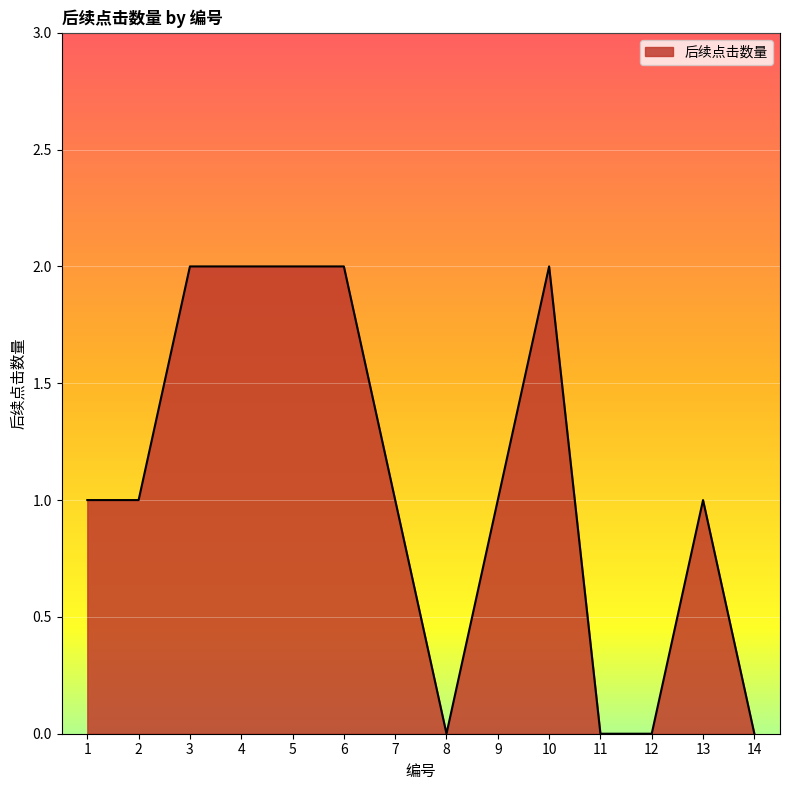

What is the ratio of the value at 1 to the value at 13?

1.0